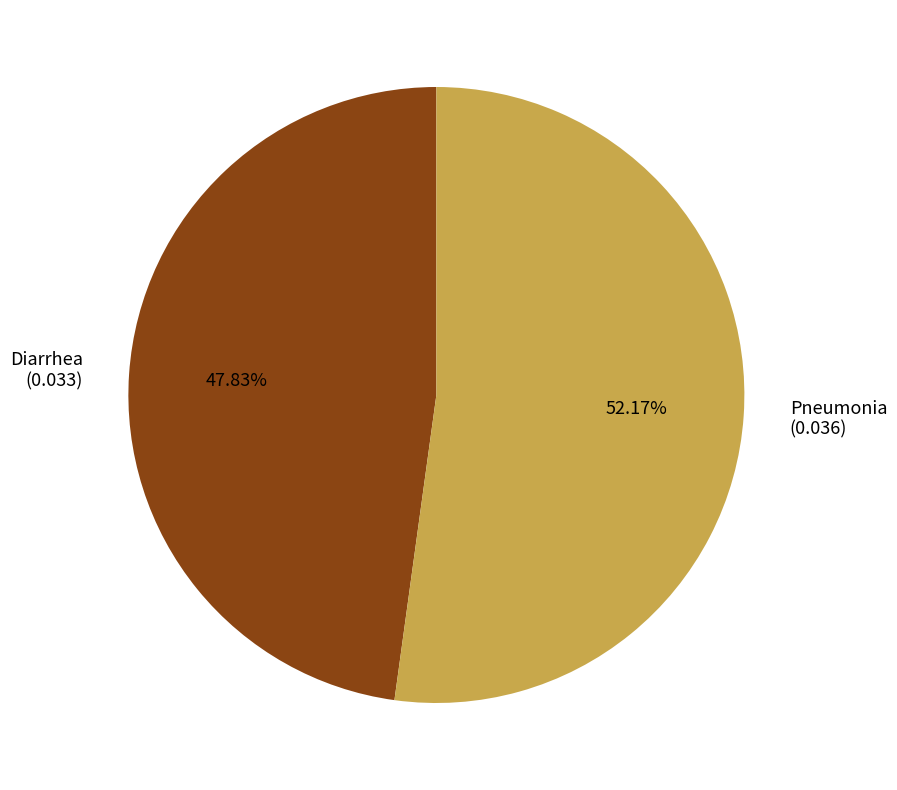

Do Diarrhea and Pneumonia together represent more than half of the pie?

Yes